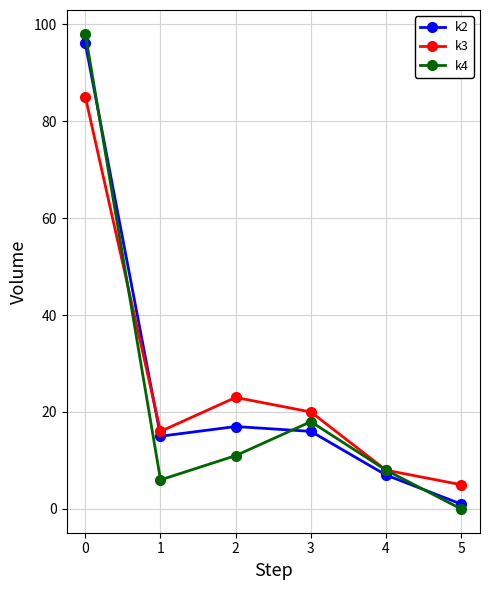

What is the highest value of the k2 series?

96